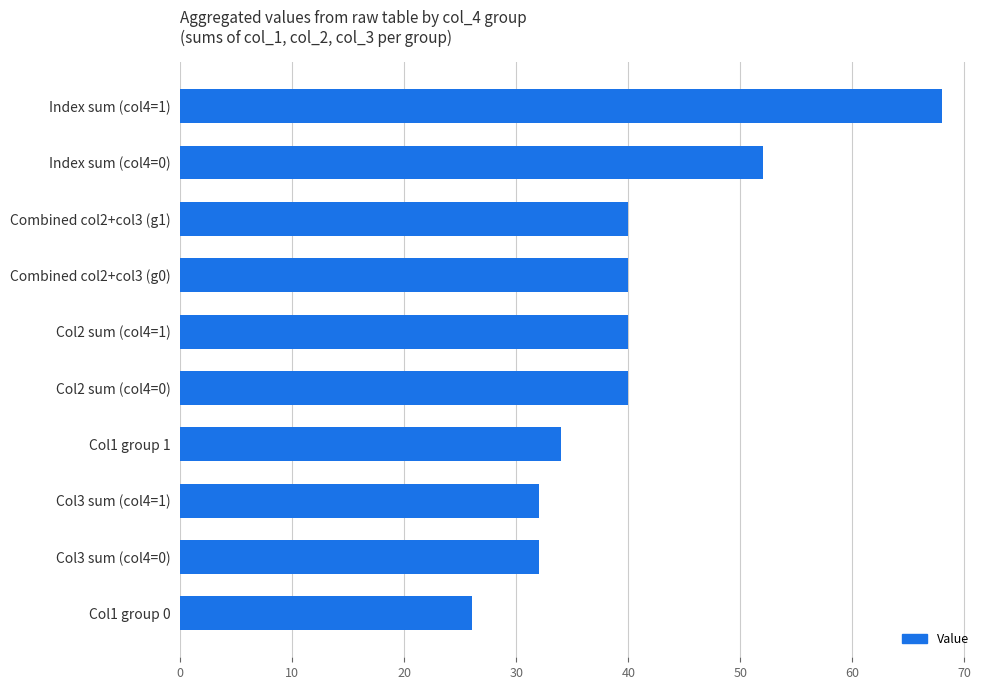

How many data points are less than 40?

4